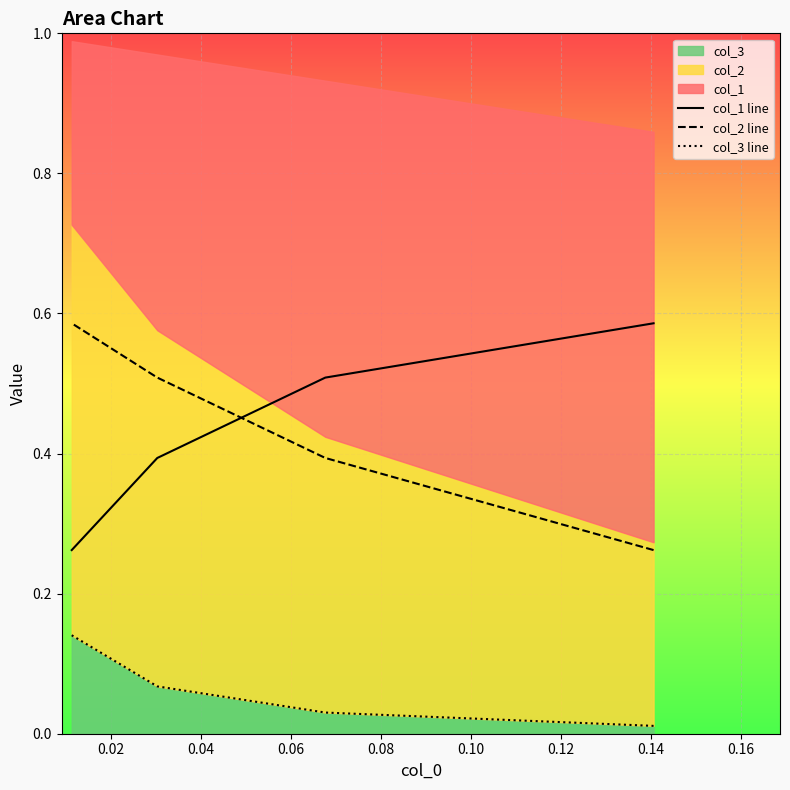

True or false: col_2 line and col_3 line cross at least once.

False